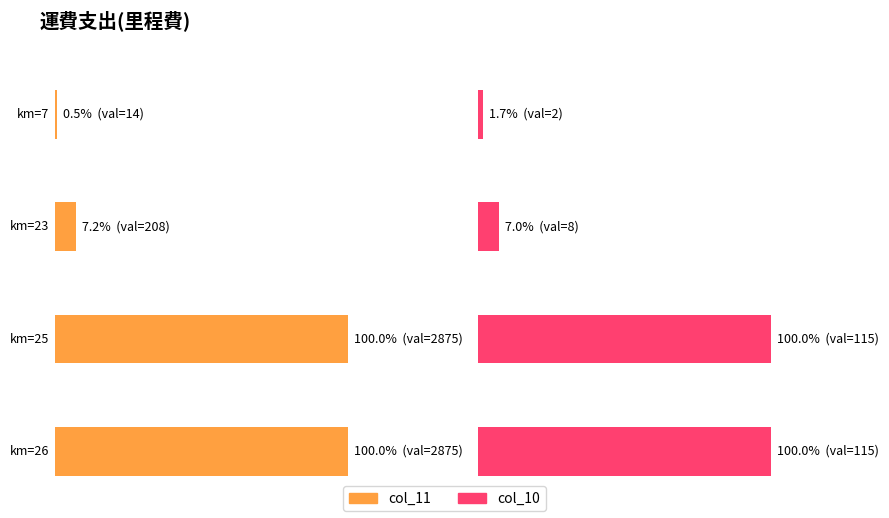

What is the value of the col_10 bar at the 1st from the left?

2